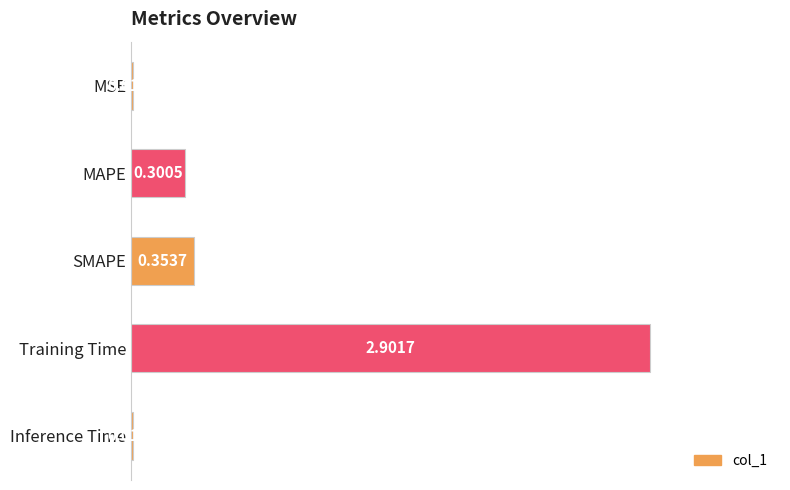

At which label is the value closest to 1?

SMAPE